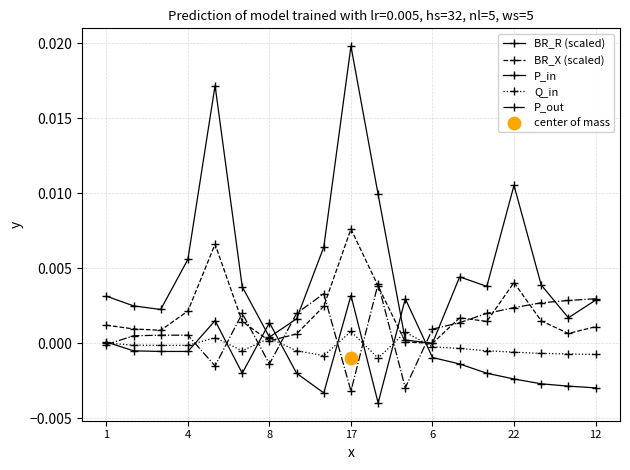

What are all the series names shown in the legend?

BR_R (scaled), BR_X (scaled), P_in, Q_in, P_out